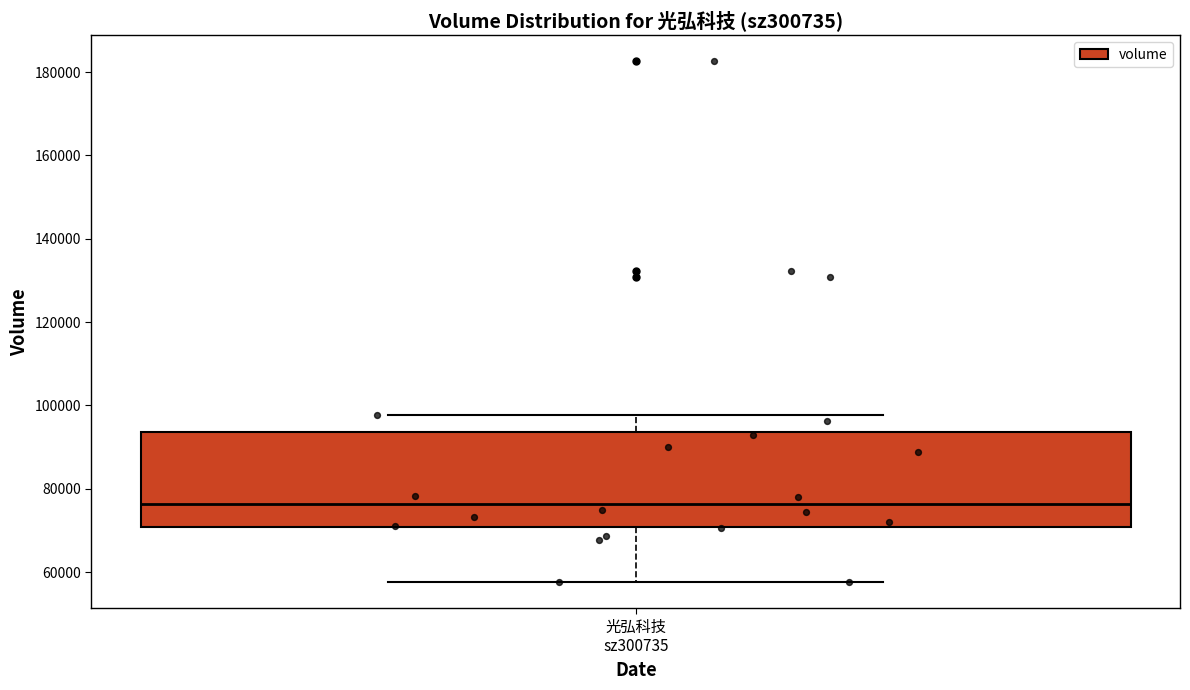

Where is the lower edge of the box for 光弘科技 sz300735 on the y-axis? The values are not printed on the chart, so give them approximately, as read against the axis.

70000